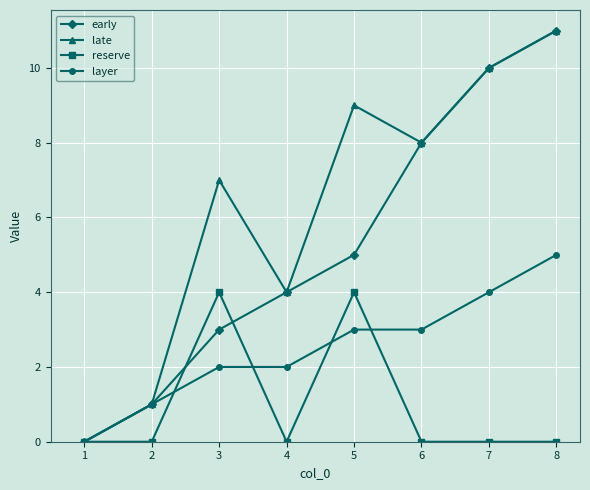

The value of early at 1 is 0. True or false?

True